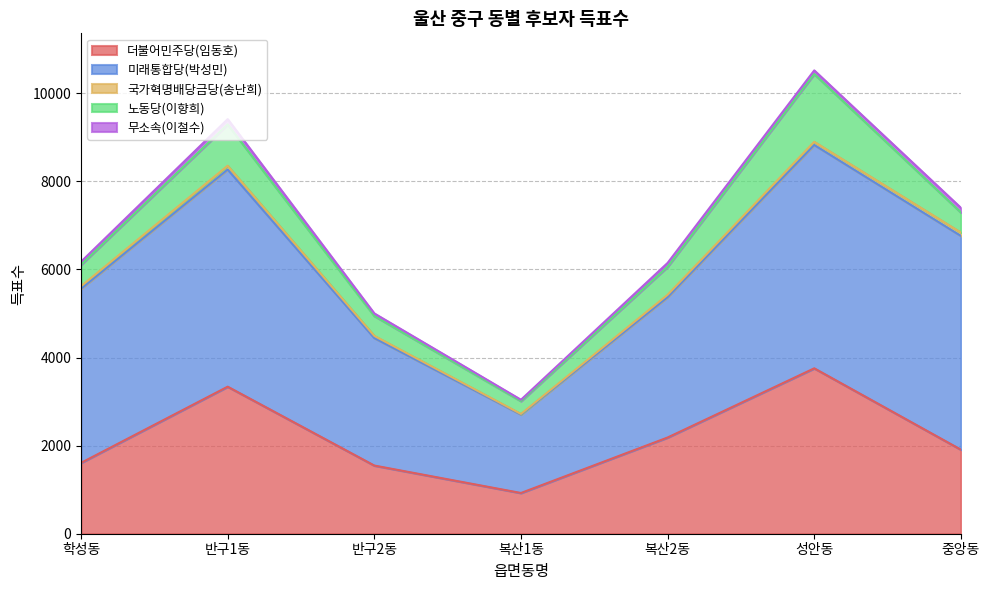

What is the lowest value of the 더불어민주당(임동호) series?

925